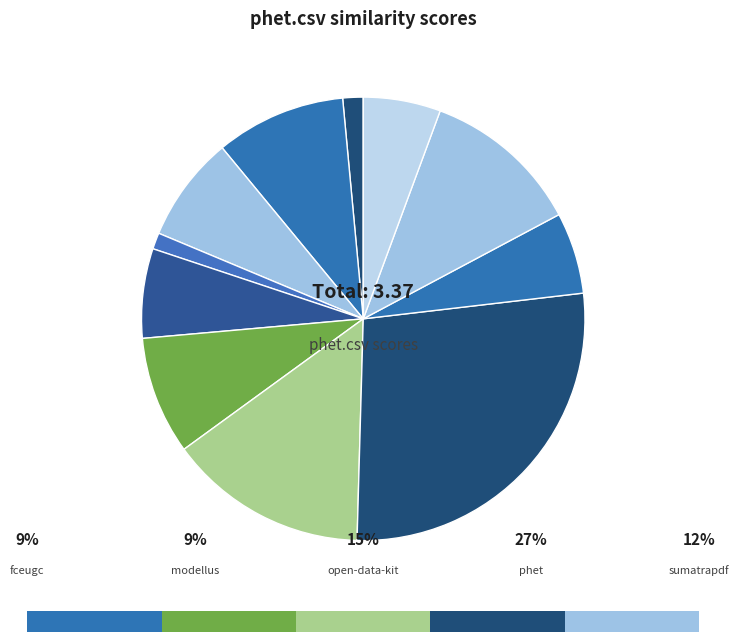

How many segments does this pie chart have?

11